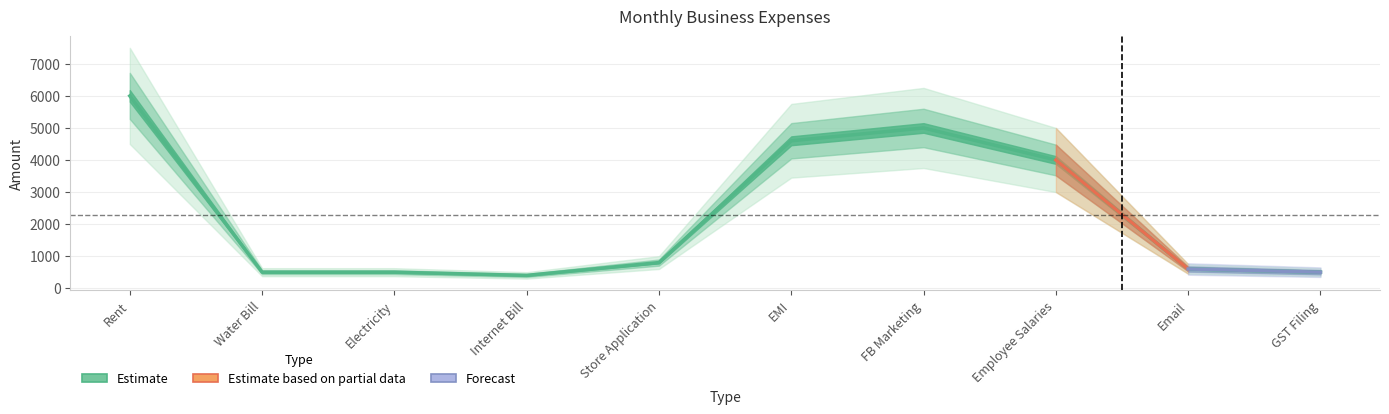

The value at Electricity is 148. True or false?

False